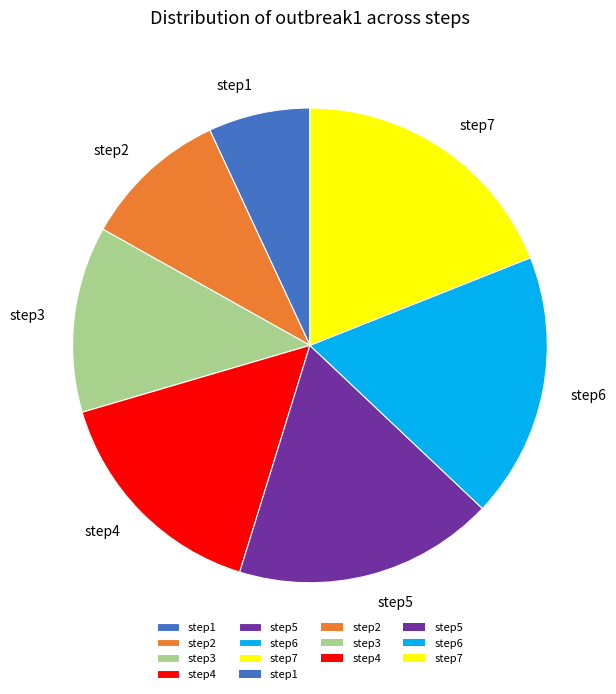

Which slice is the largest?

step7